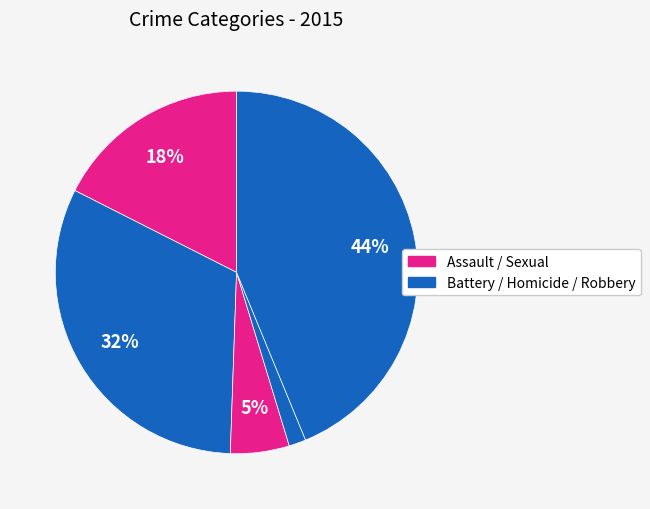

Count the number of slices in the pie.

5